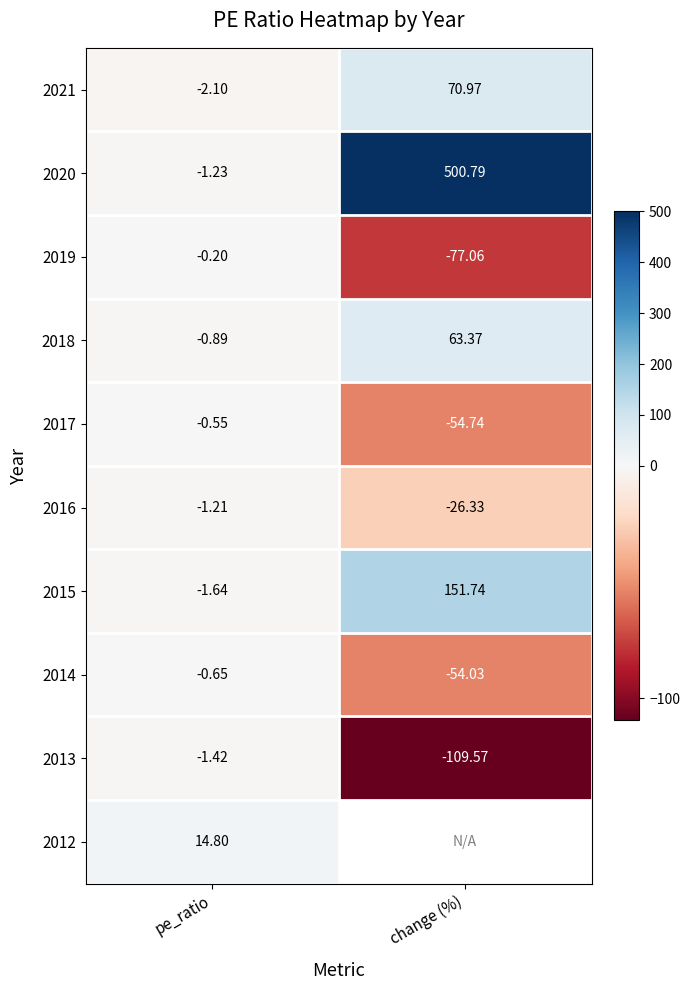

At which label is 2019 closest to -38?

pe_ratio